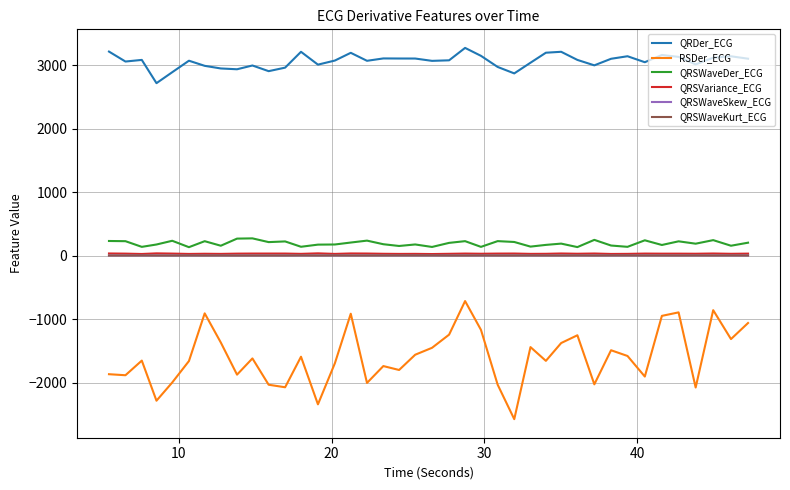

Which series has the largest total across all categories?

QRDer_ECG